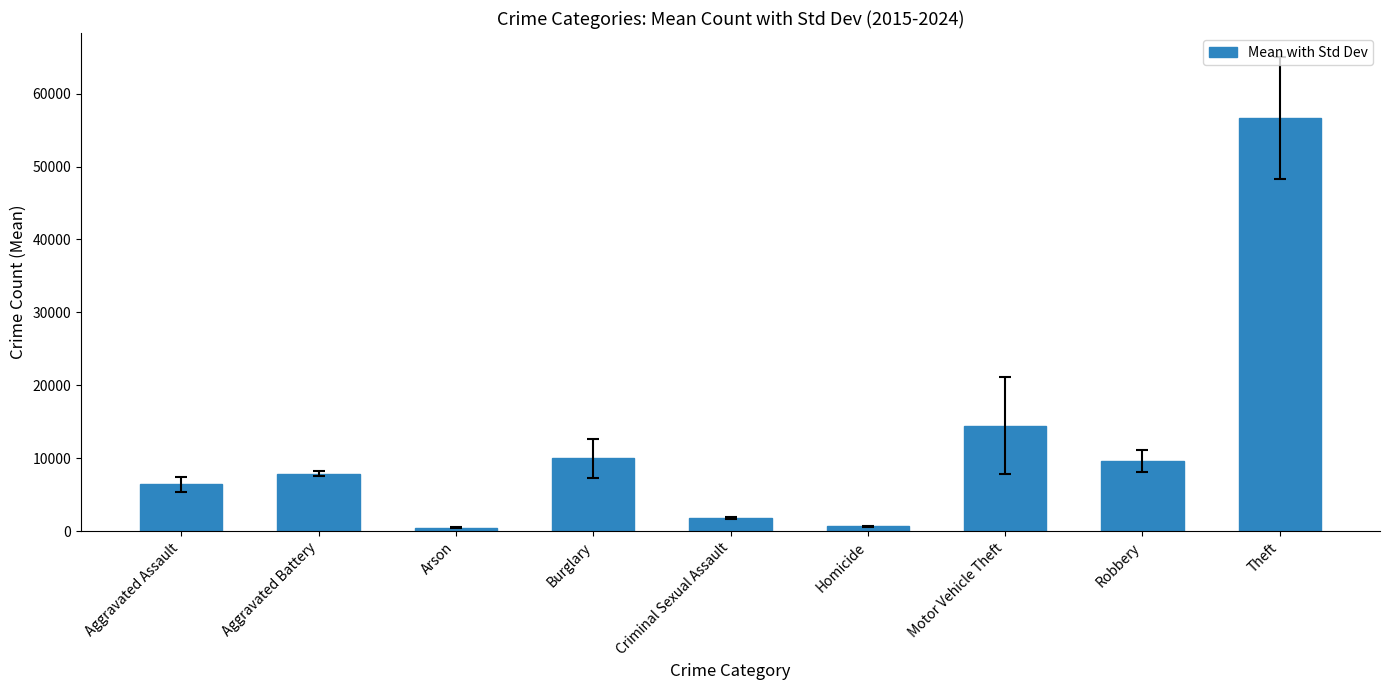

The value at Motor Vehicle Theft is 21923.7. True or false?

False